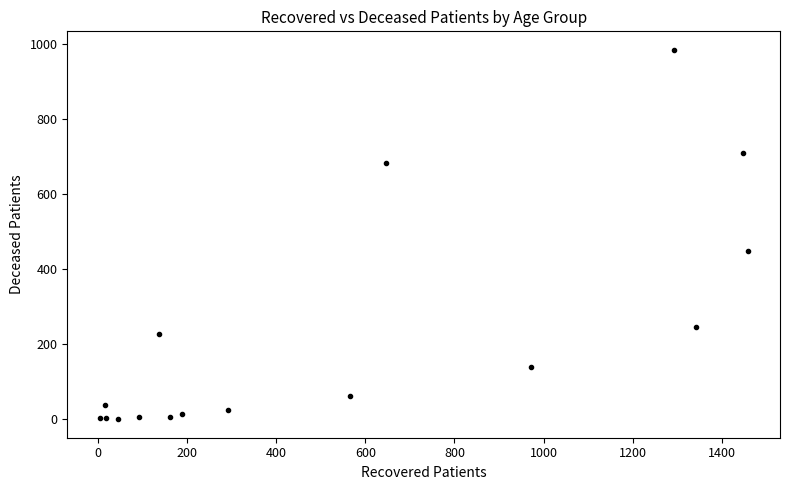

What Y value in the scatter plot is closest to 492?

448